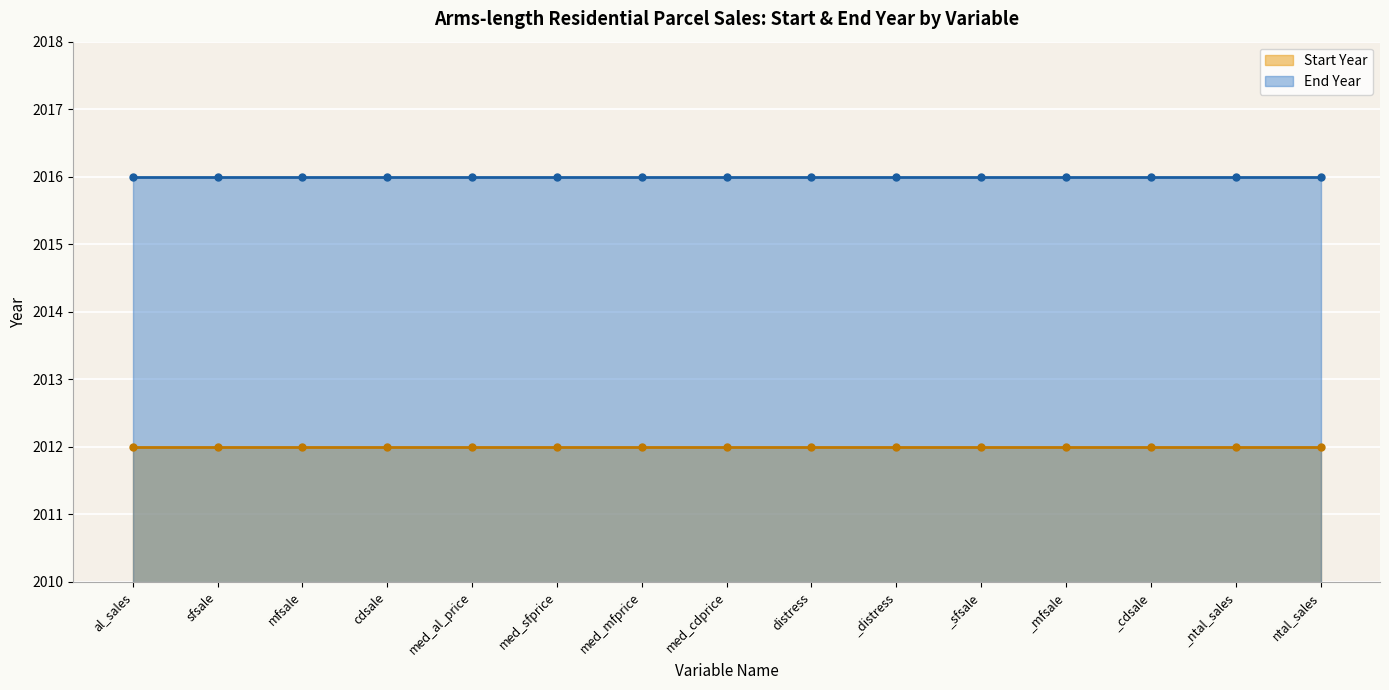

What is the difference between the highest and lowest values at distress?

4